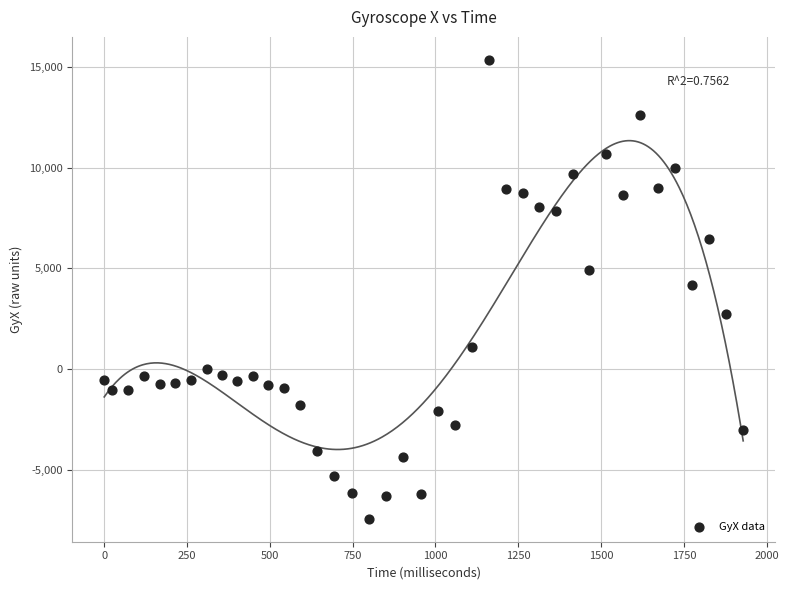

What is the range of X values (max minus min)?

1929